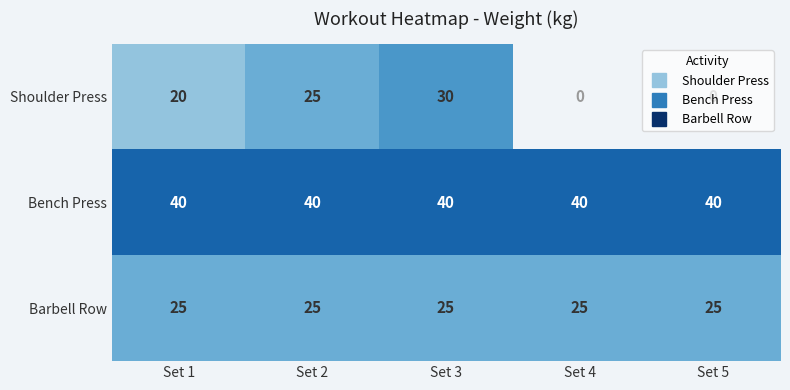

What is the spread (max minus min) of values at Set 2?

15.0